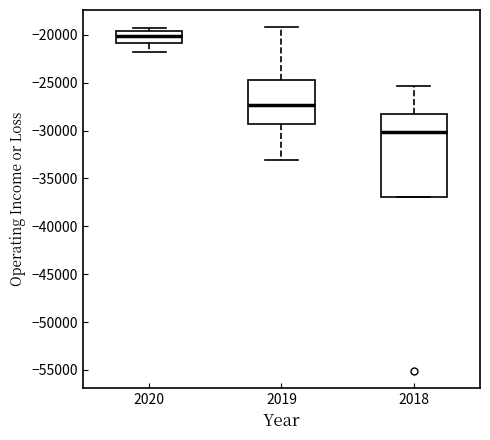

Reading left to right, read every box against the y-axis: the position of its median line, the range the box covers, and the ends of its whiskers. The values are not printed on the chart, so give them approximately, as read against the axis.

2020: median -20000, box -21000 to -19500, whiskers -22000 to -19500 (just above the box's upper edge)
2019: median -27500, box -29500 to -24500, whiskers -33000 to -19000
2018: median -30000, box -37000 to -28500, whiskers -37000 to -25500